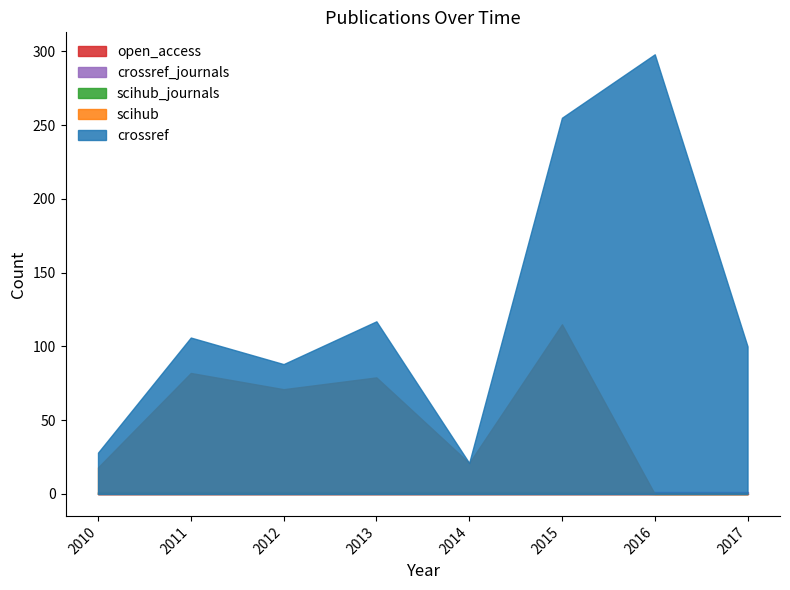

Which series has the largest range (max minus min)?

crossref